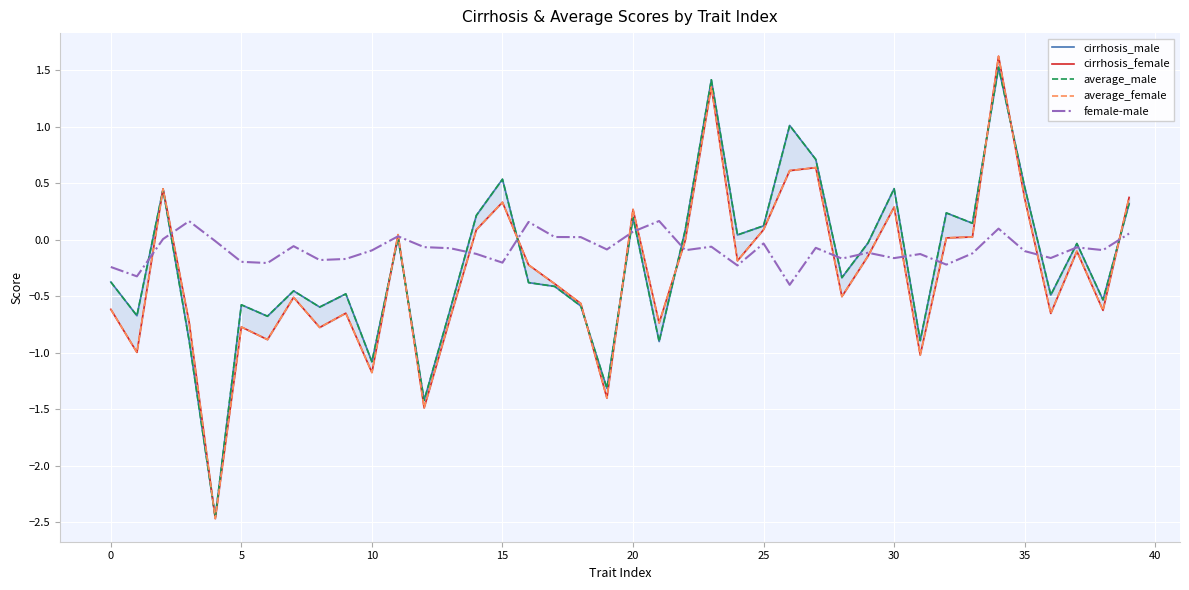

True or false: female-male has more than 2 interior local peaks.

True